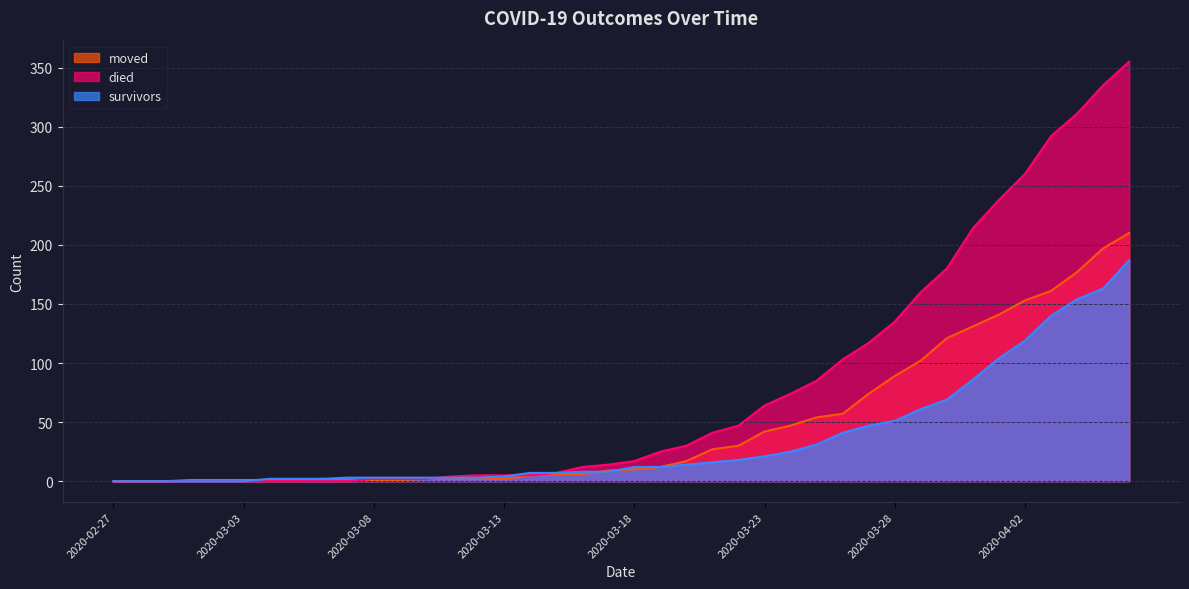

What are all the series names shown in the legend?

moved, died, survivors